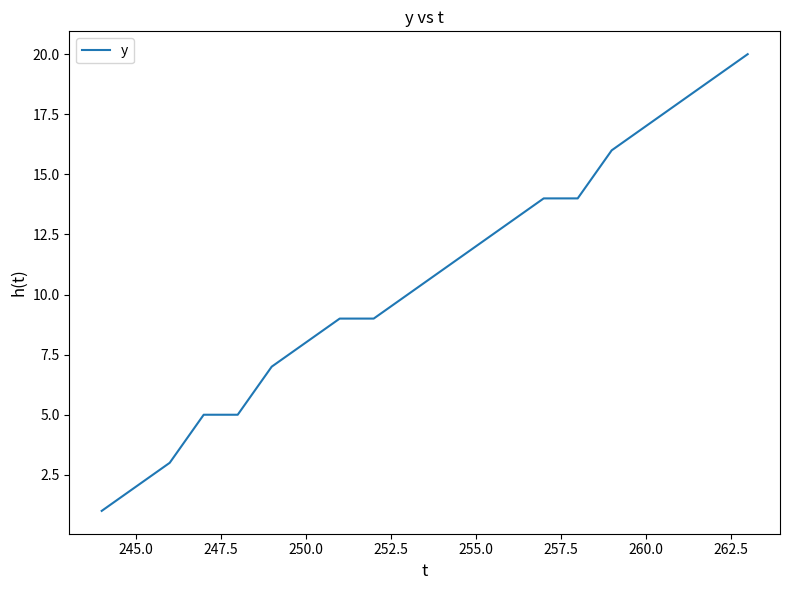

How many lines are shown in the chart?

1